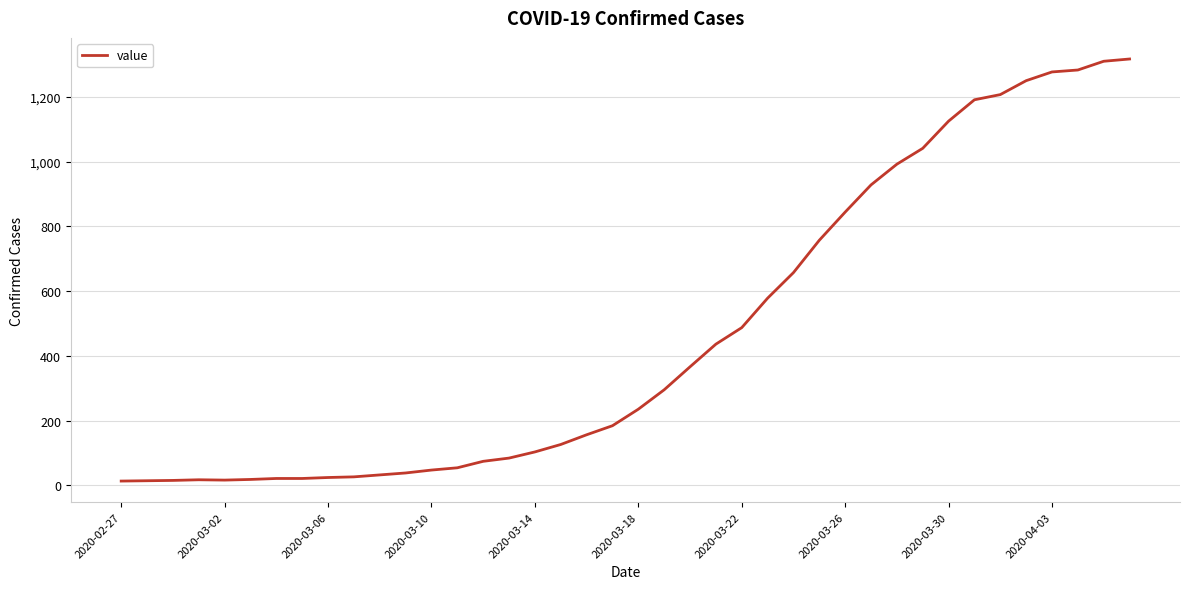

What is the difference between the maximum and minimum values?

1304